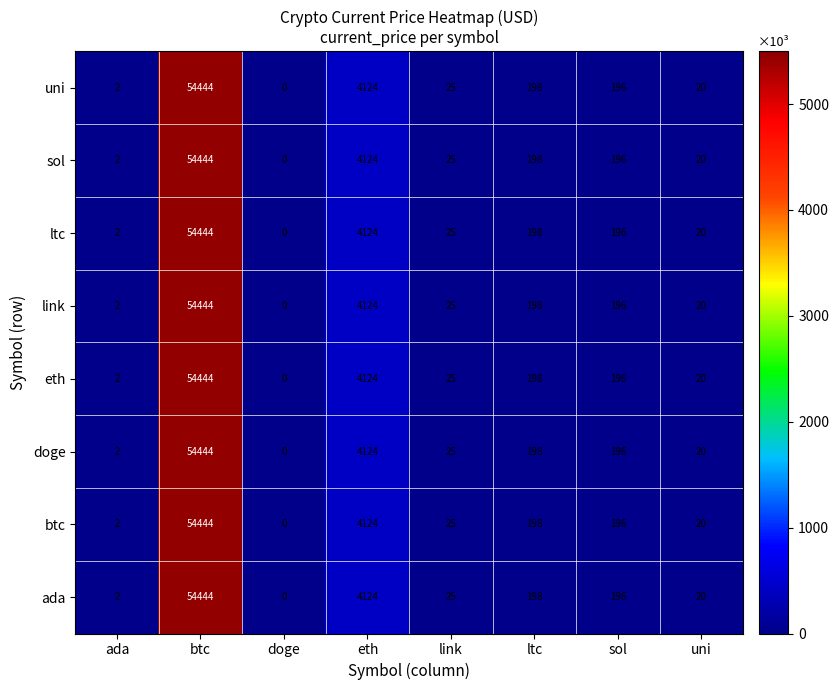

What is the approximate value of doge at sol, to the nearest 100?

200